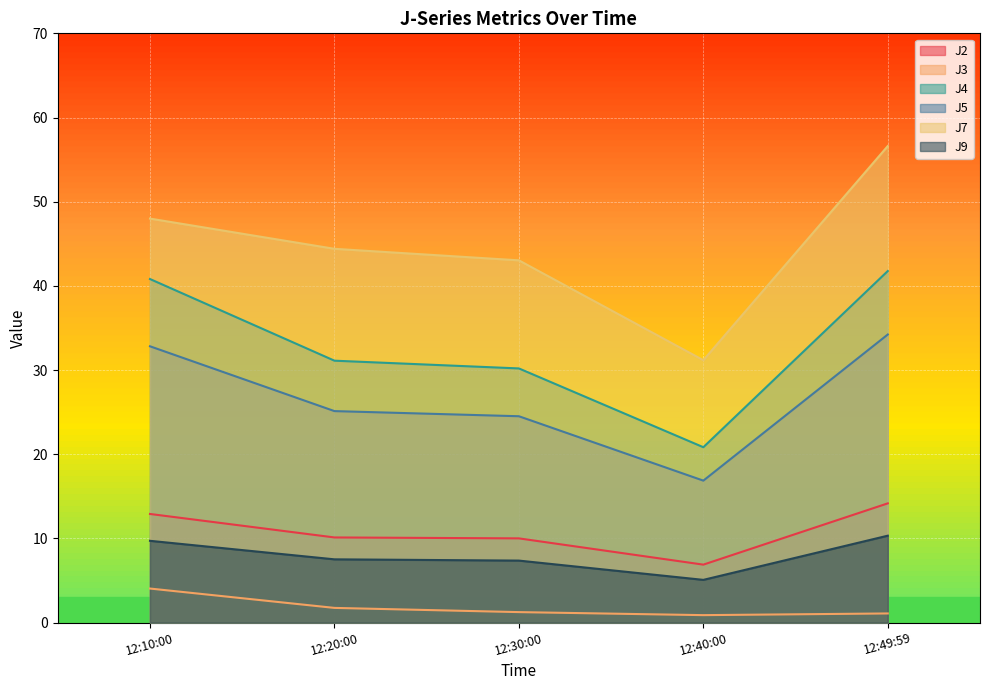

Which series has the largest range (max minus min)?

J7